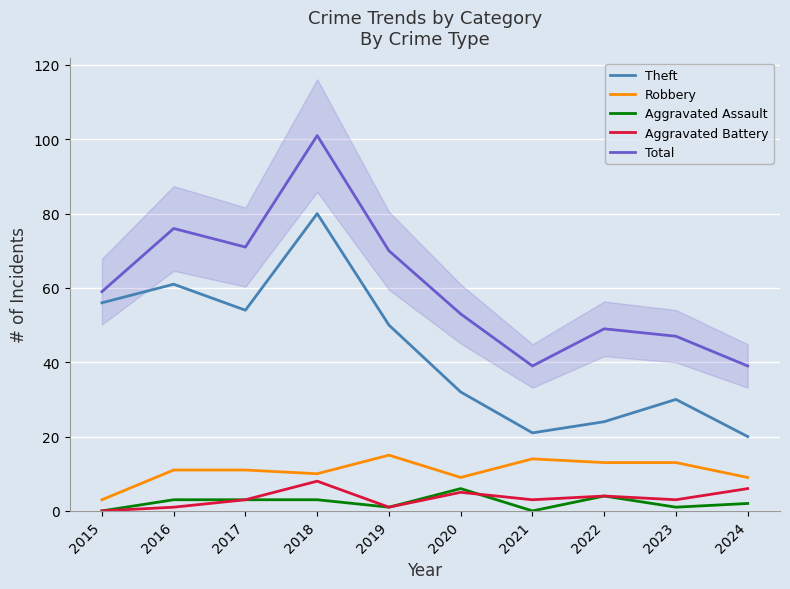

At 2022, list the series in order from largest to smallest.

Total, Theft, Robbery, Aggravated Assault, Aggravated Battery